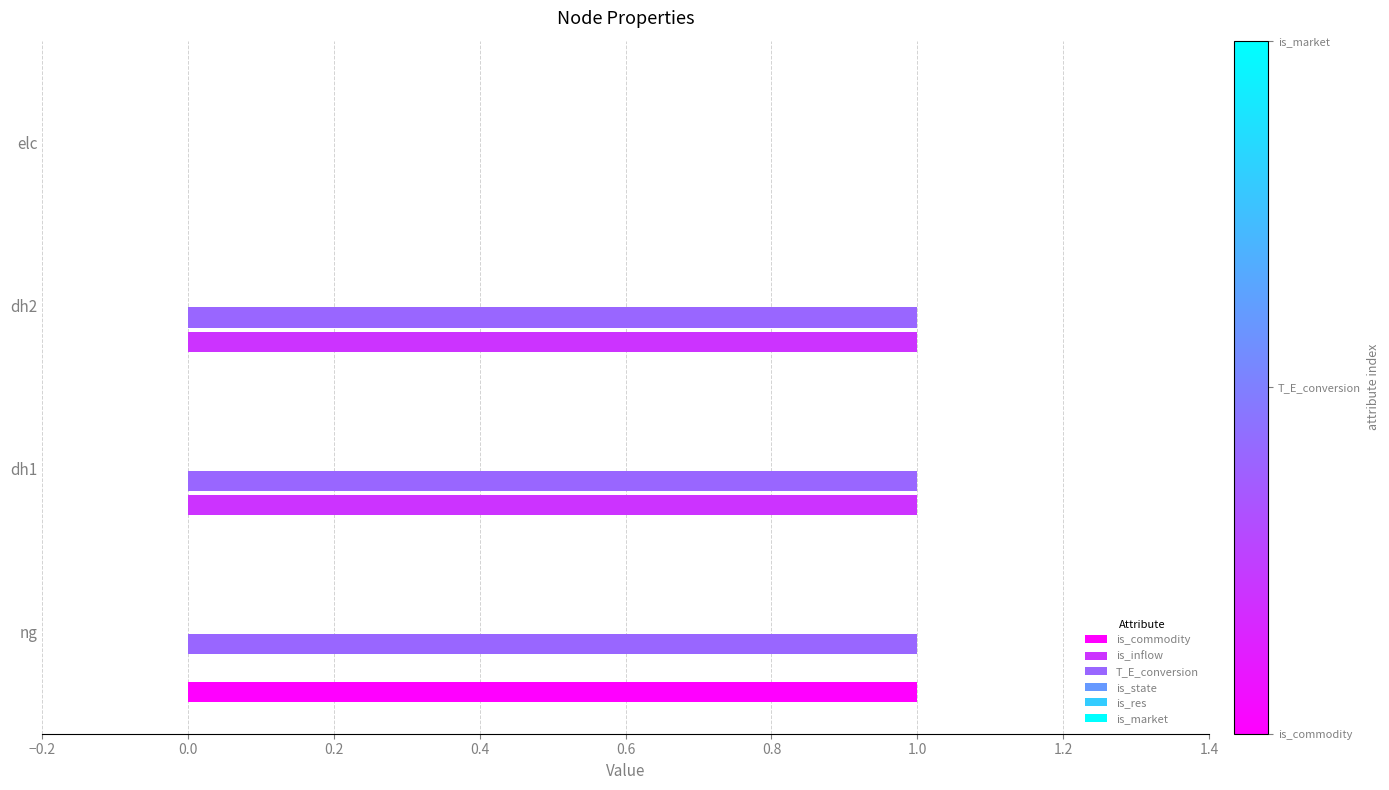

At which label does is_commodity reach its peak?

ng